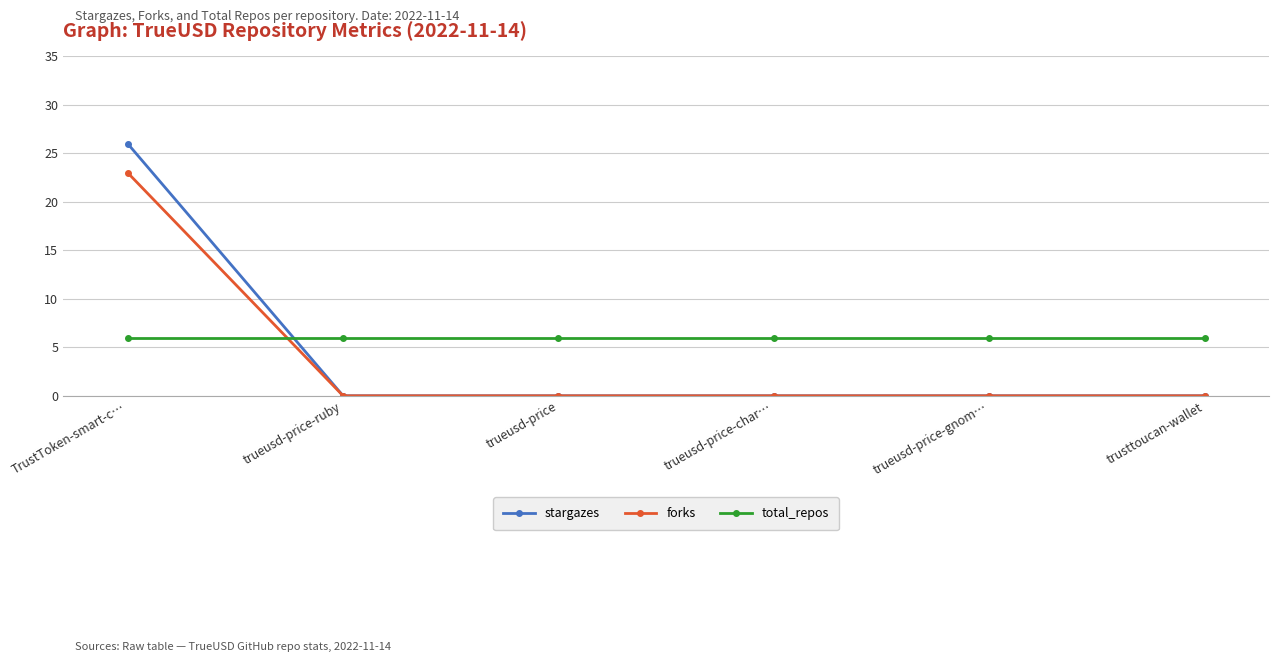

Which series has the largest total across all categories?

total_repos